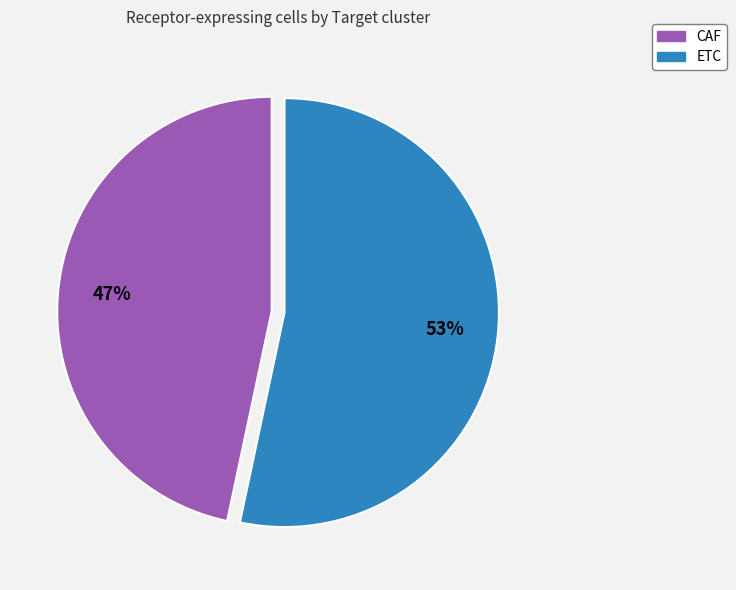

Approximately how many times larger is the value at ETC compared to CAF?

1.1